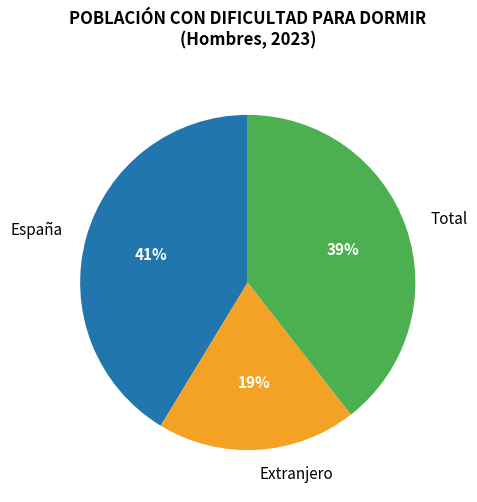

Which category has the biggest portion of the pie?

España